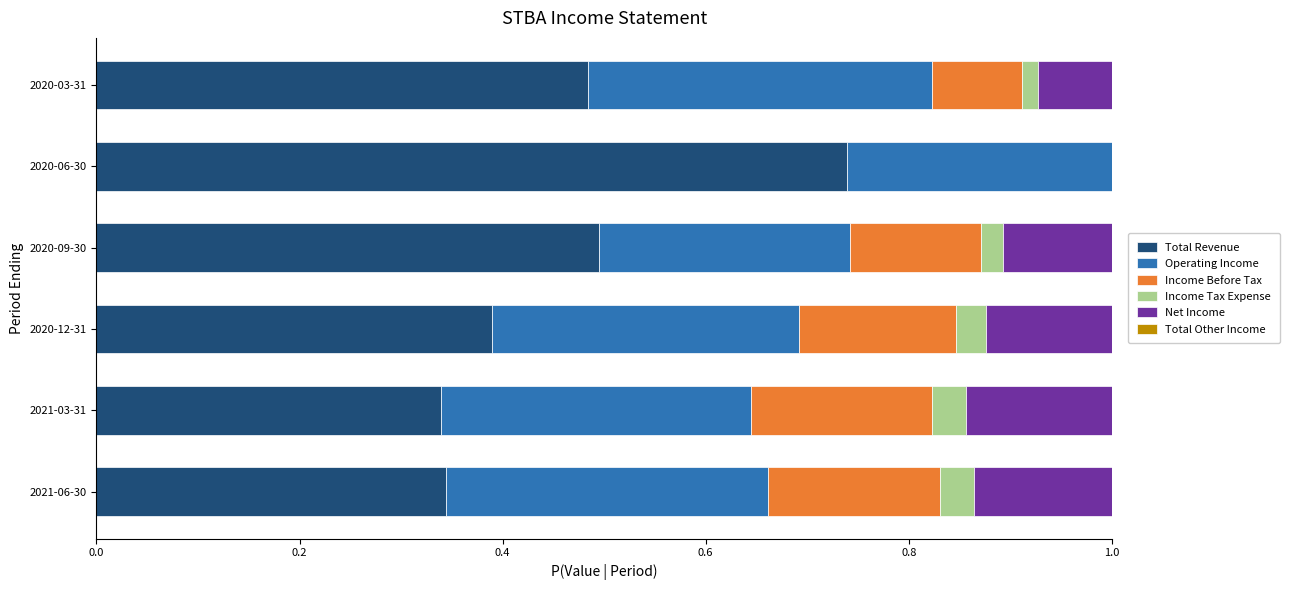

The Total Revenue series shows 0.2 at 2020-09-30. True or false?

False